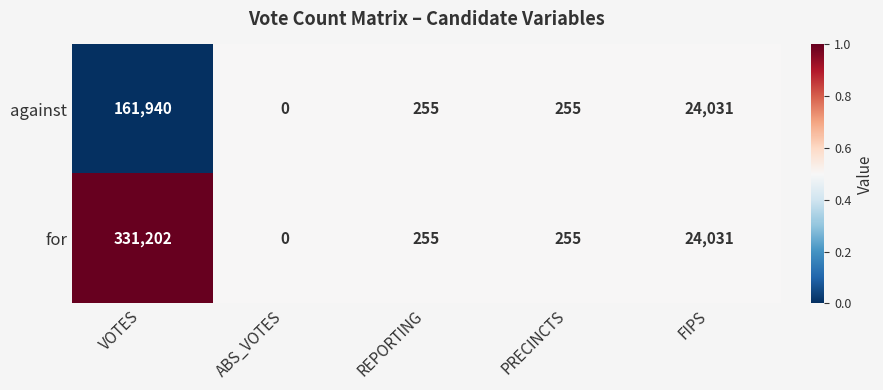

Reading right to left, what are all the values shown in this chart?

against: FIPS=24031	PRECINCTS=255	REPORTING=255	ABS_VOTES=0	VOTES=161940
for: FIPS=24031	PRECINCTS=255	REPORTING=255	ABS_VOTES=0	VOTES=331202